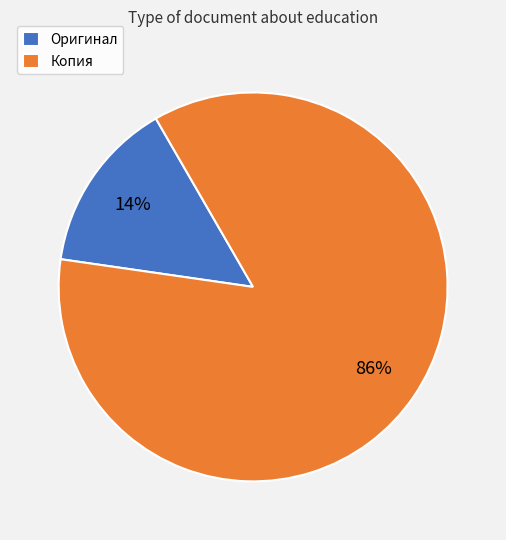

Does Копия represent more than half of the total?

Yes